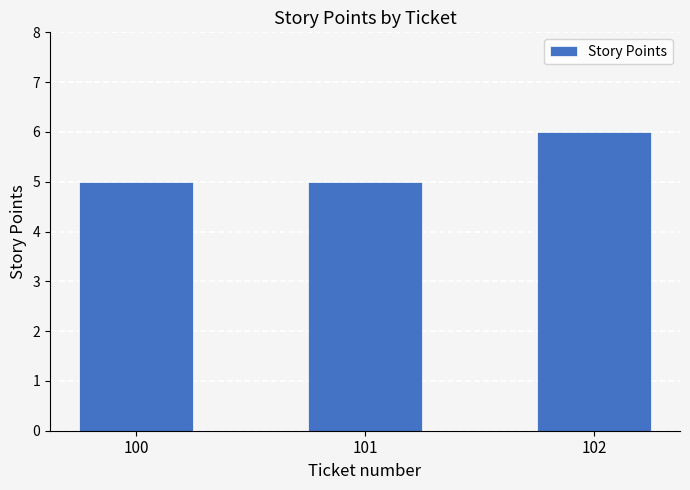

What is the change in value from 100 to 102?

+1